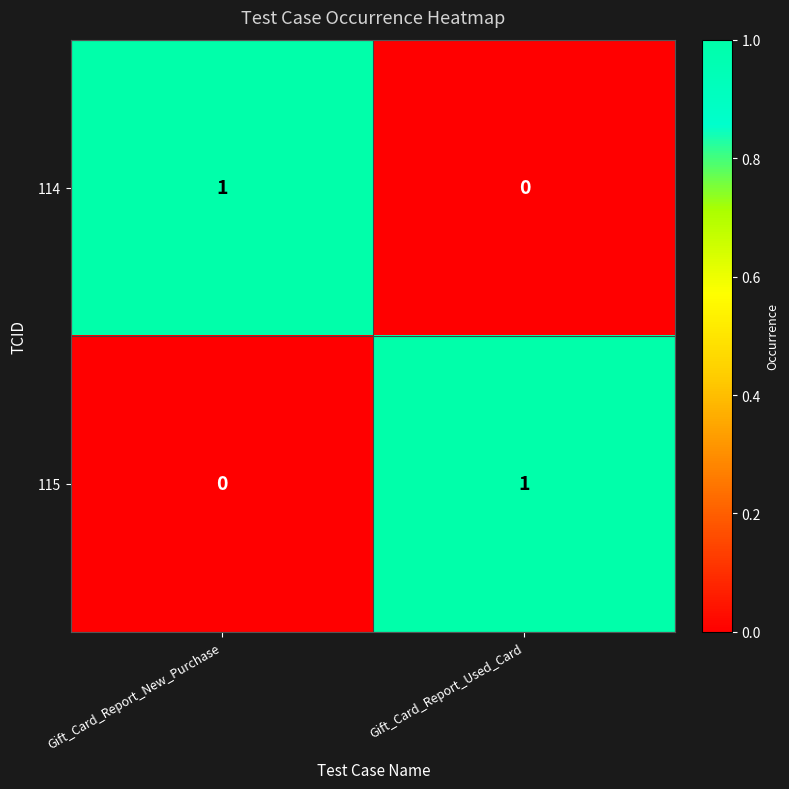

At how many categories does at least one series exceed 0?

2